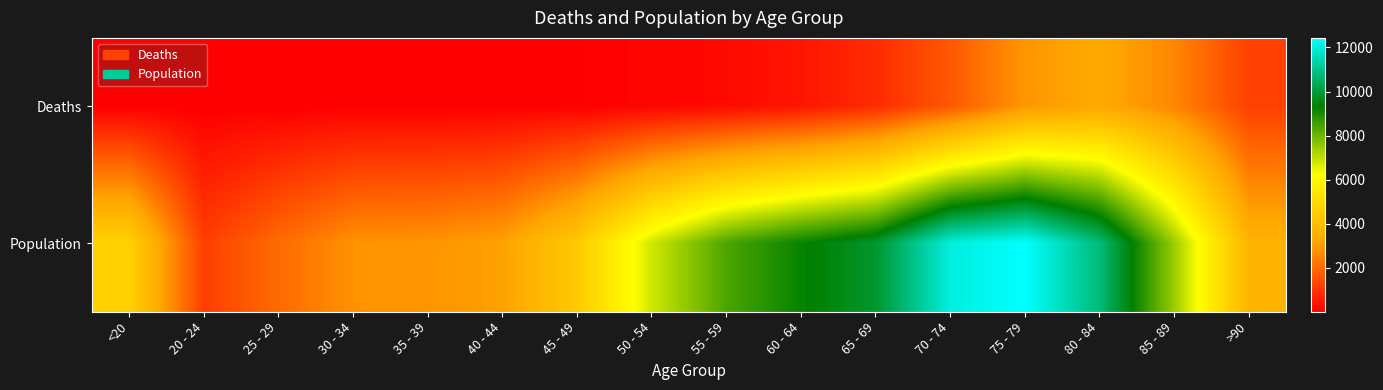

Which category has the lowest value across all series?

25 - 29